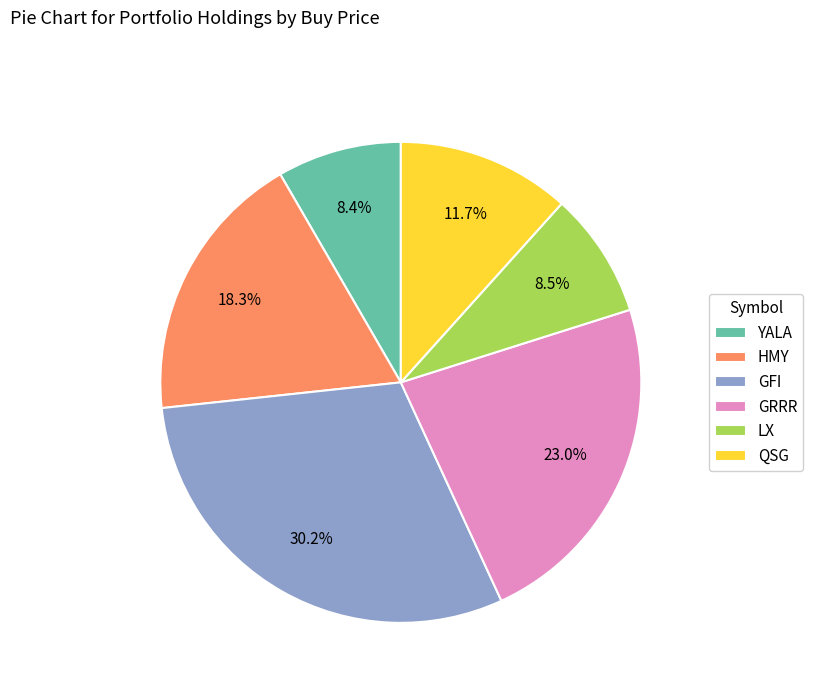

Which slice is the largest?

GFI